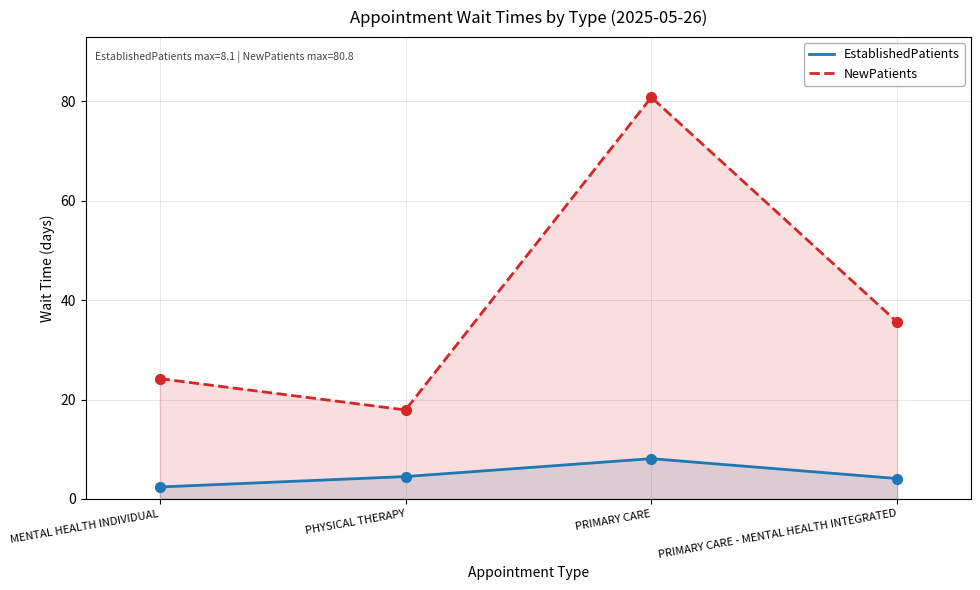

At how many categories does at least one series exceed 67?

1